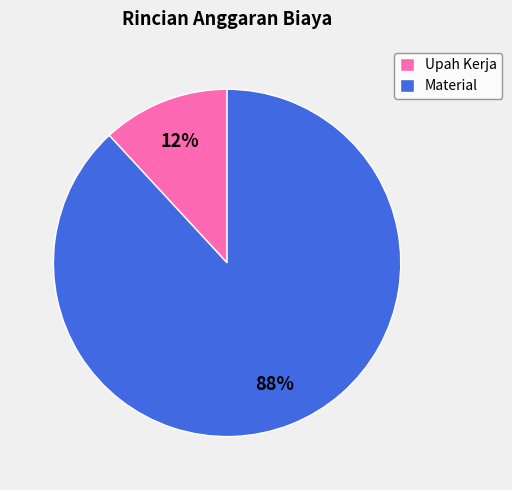

To the nearest percent, what is the difference between the largest and smallest slice percentages?

76%